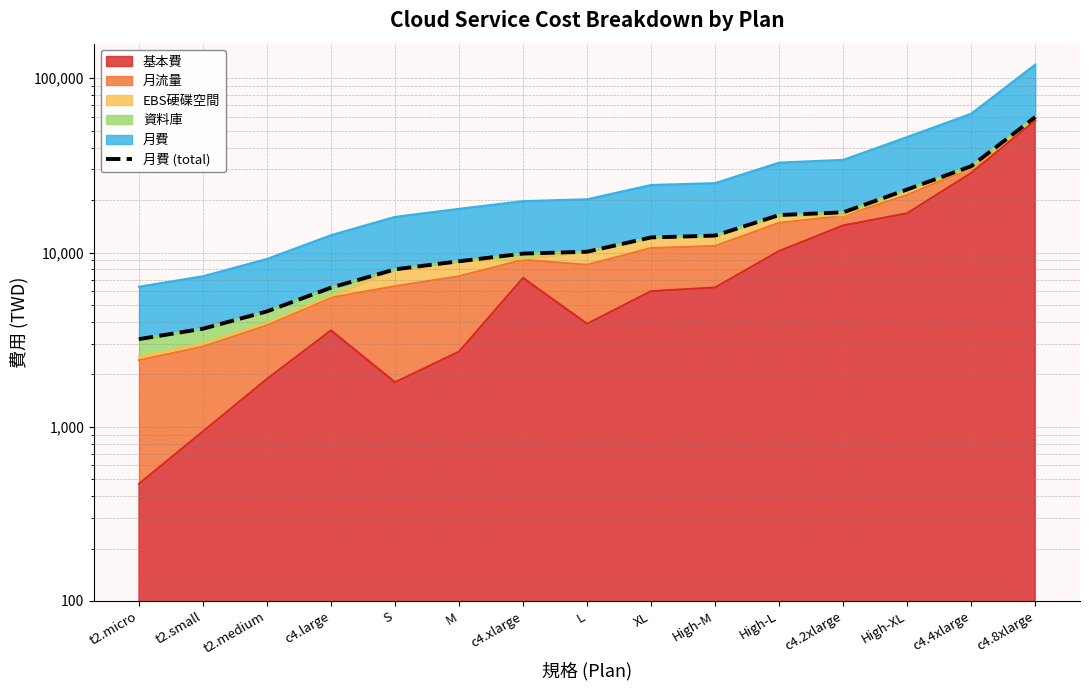

What is the smallest value displayed?

3183.8